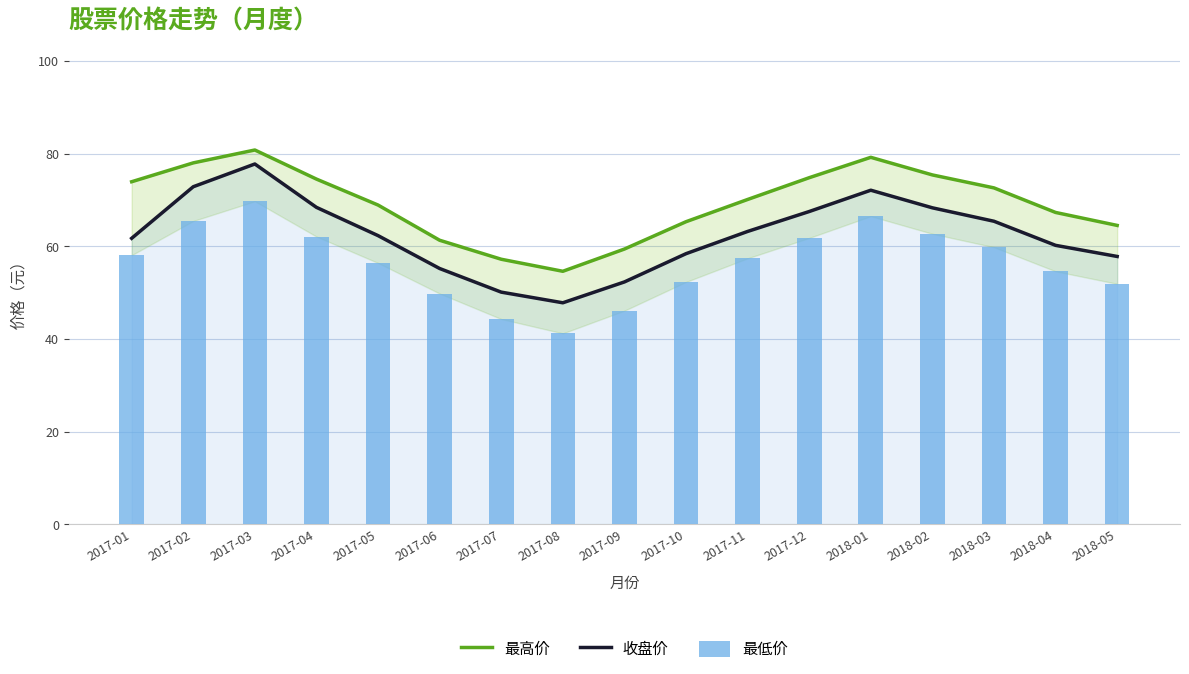

At which label does 最低价 reach its peak?

2017-03